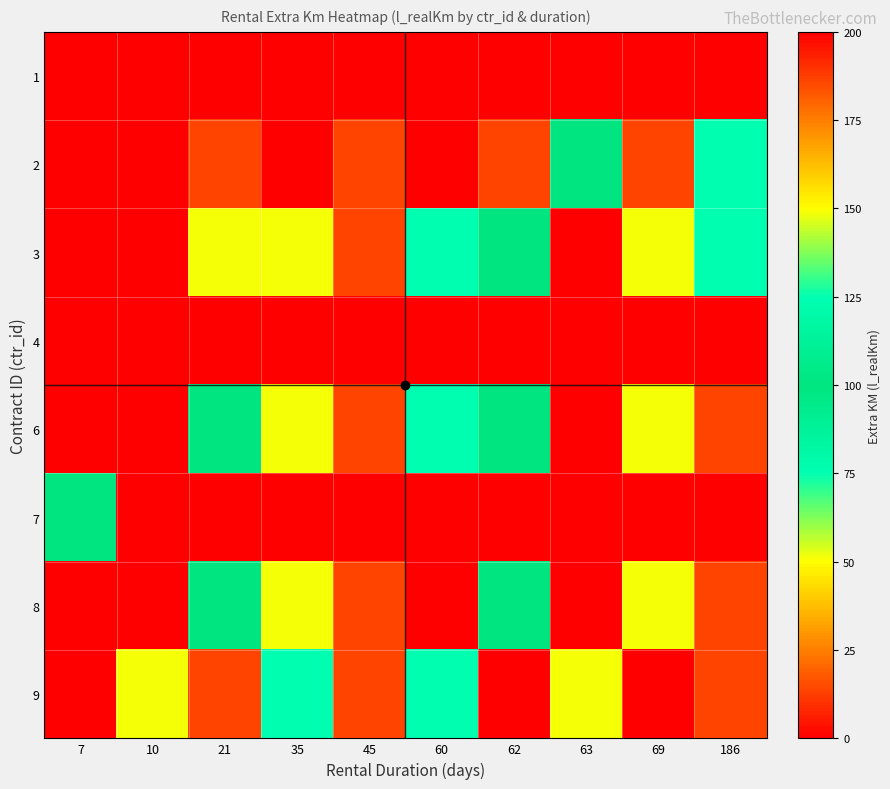

Which category has the highest value across all series?

7